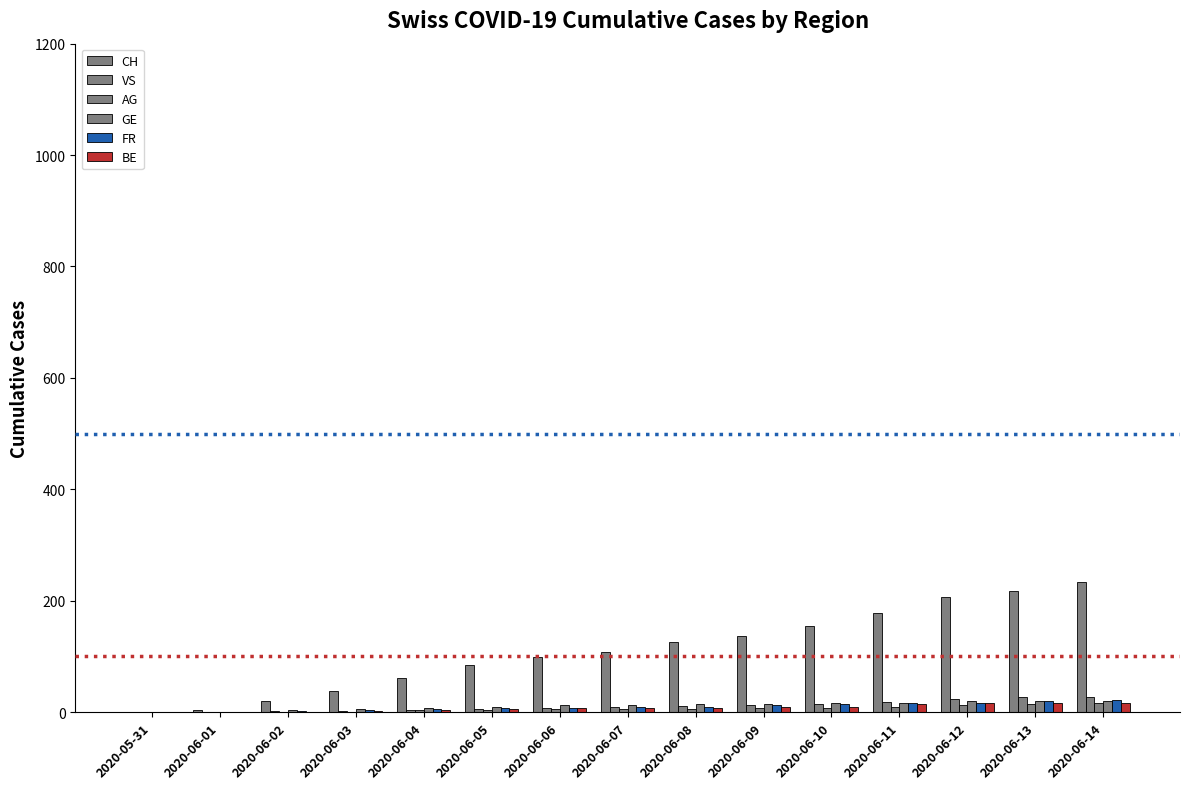

How many data points does each series have?

15